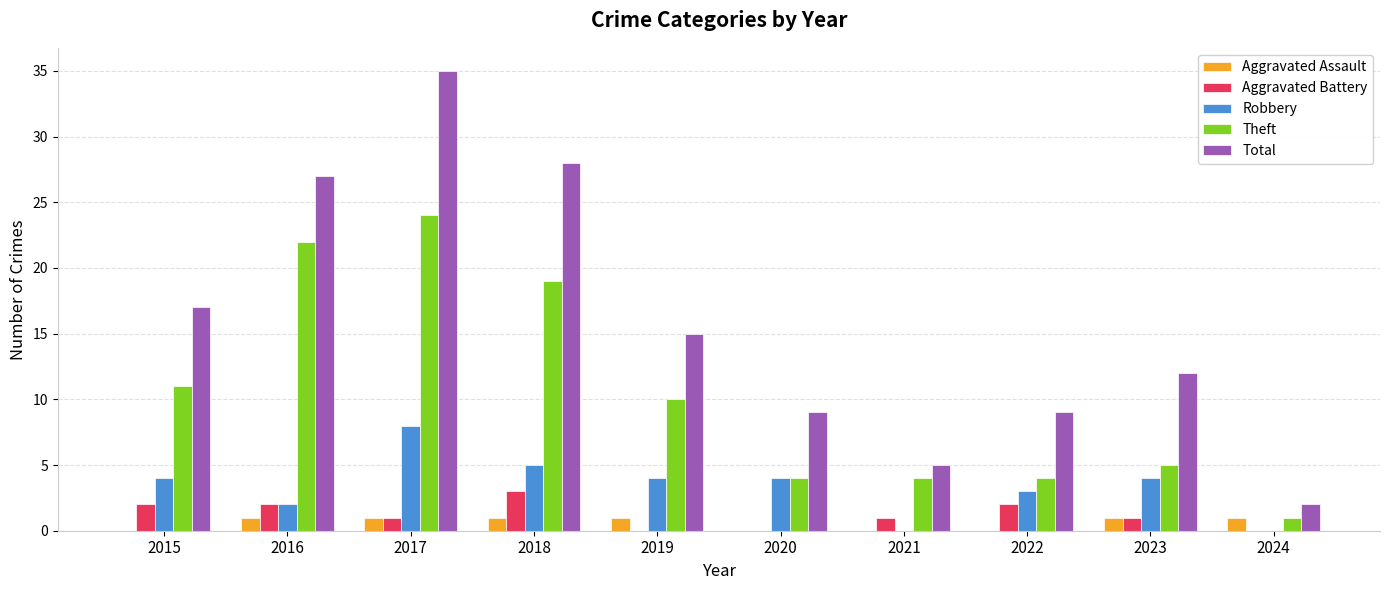

What is the difference between the Theft values at 2018 and 2020?

15